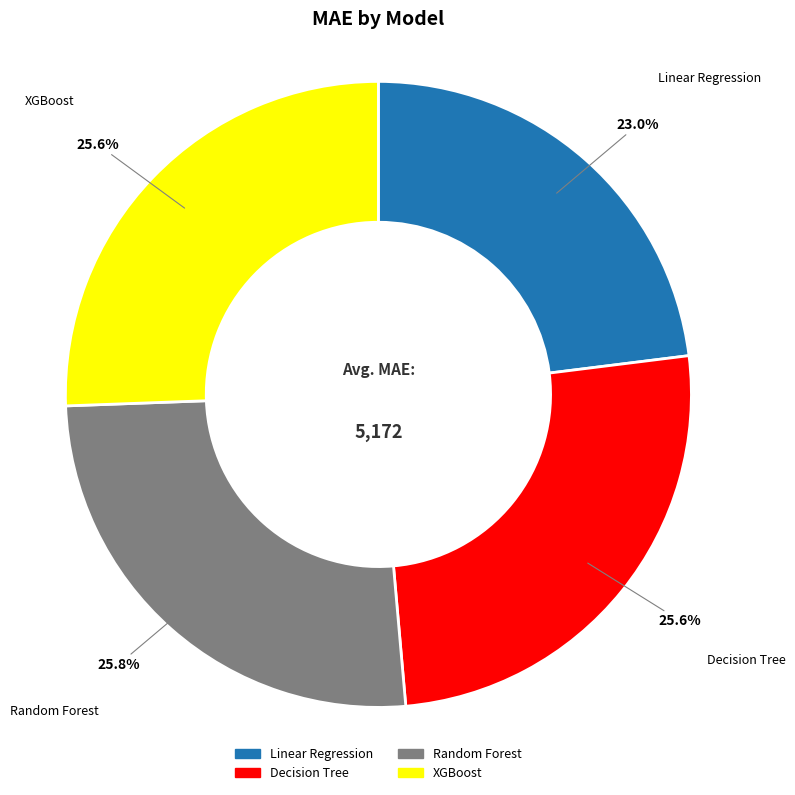

To the nearest percent, what is the combined percentage of Linear Regression and Random Forest?

49%